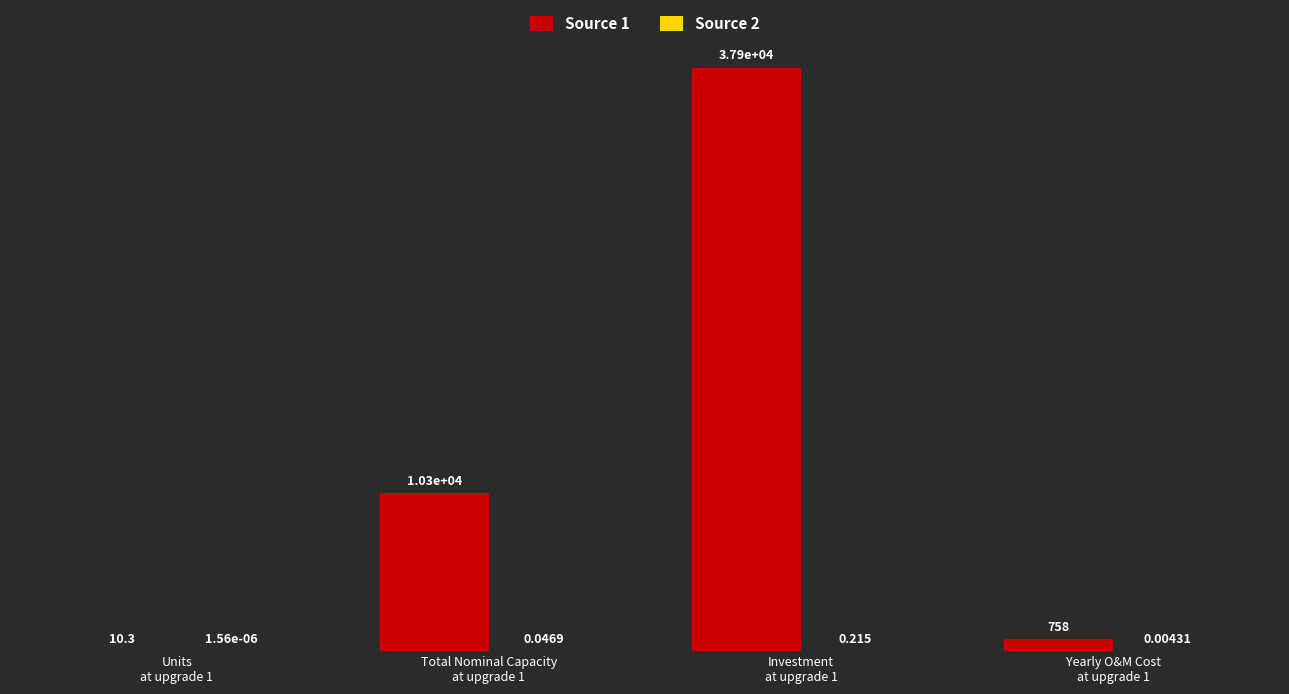

How many data points does each series have?

4